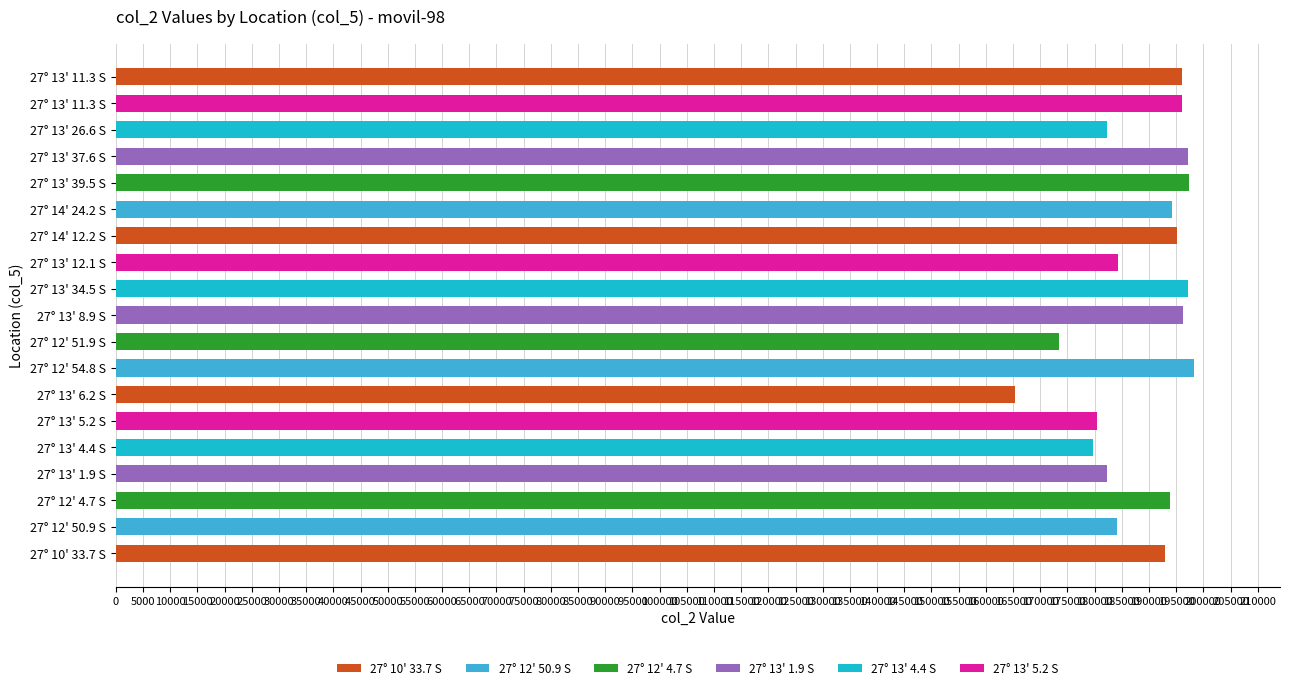

Approximately how many times larger is the value at 27° 13' 37.6 S compared to 27° 13' 4.4 S?

1.1